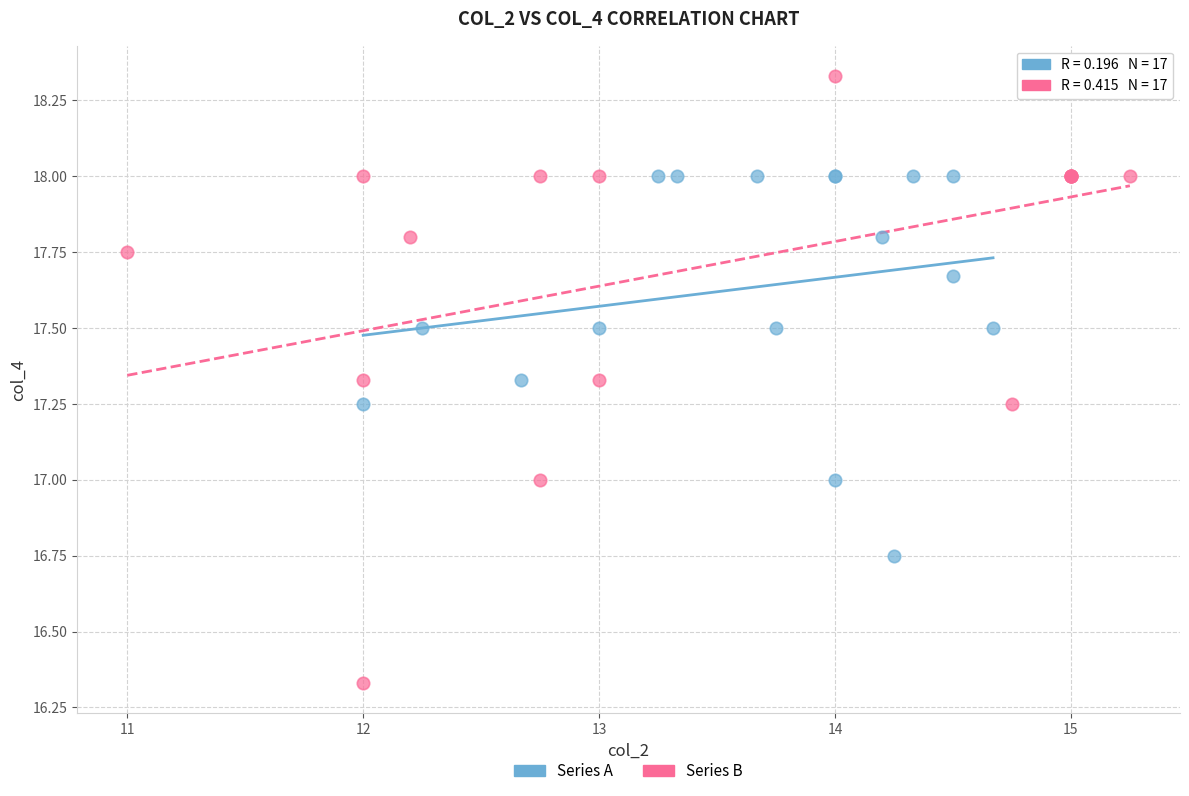

Which series has the largest Y range (max minus min)?

Series B